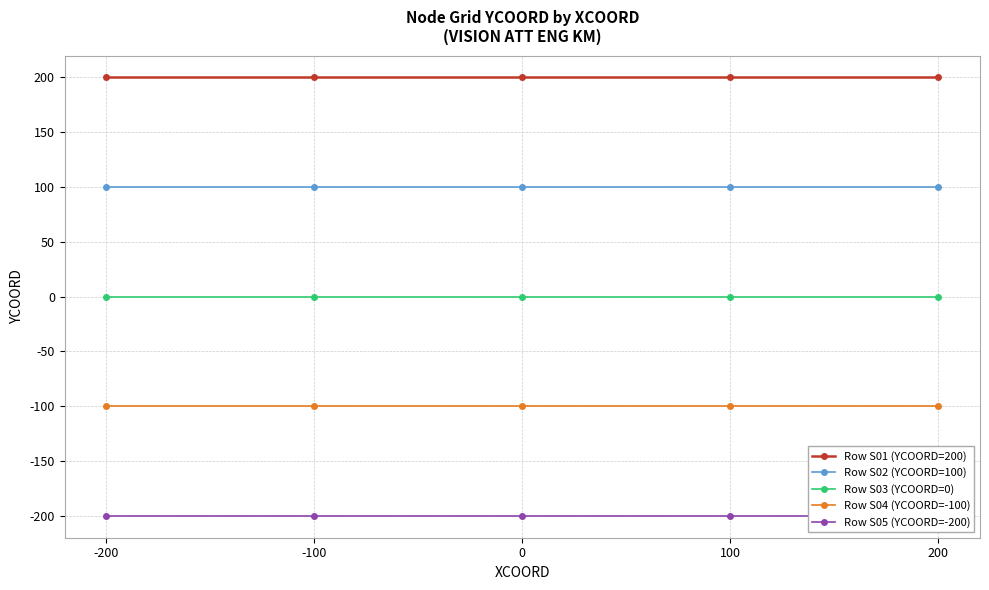

Rank the series by their maximum value, from highest to lowest.

Row S01 (YCOORD=200), Row S02 (YCOORD=100), Row S03 (YCOORD=0), Row S04 (YCOORD=-100), Row S05 (YCOORD=-200)